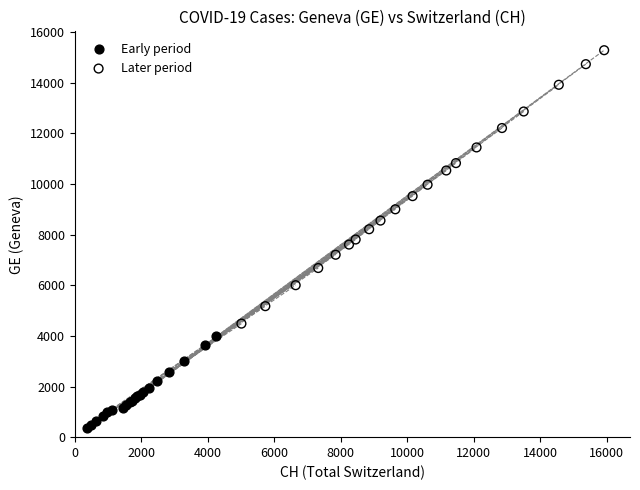

Which series reaches the minimum Y coordinate?

Early period